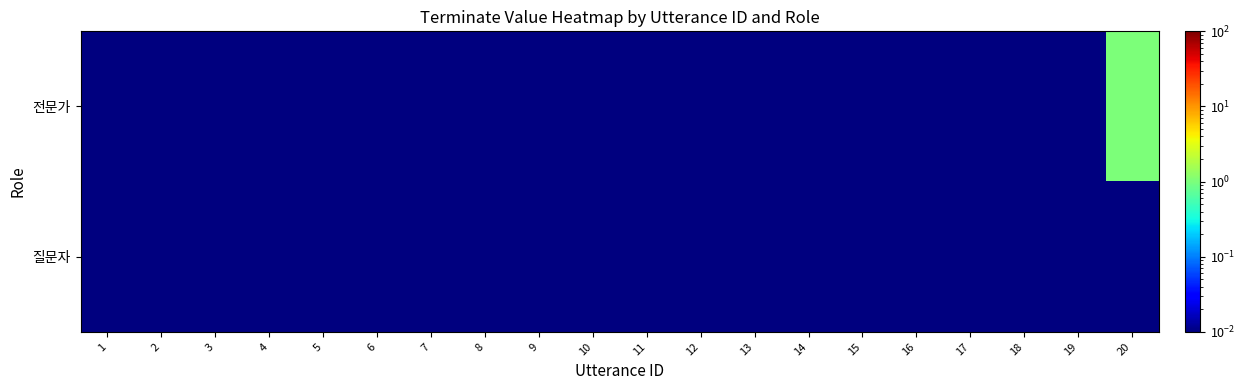

Rank the series by their average value, from highest to lowest.

전문가, 질문자